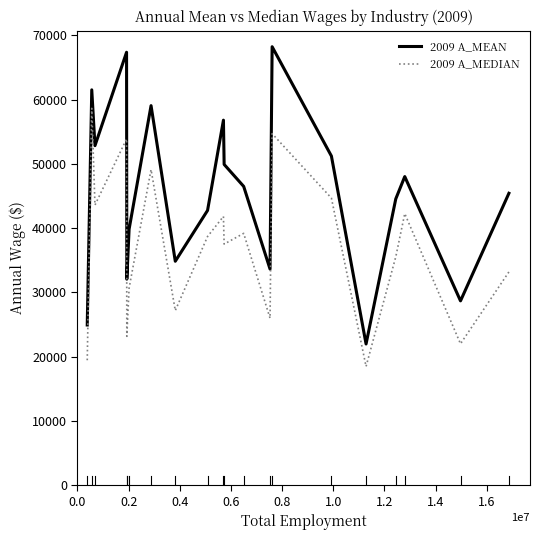

What are all the series names shown in the legend?

2009 A_MEAN, 2009 A_MEDIAN